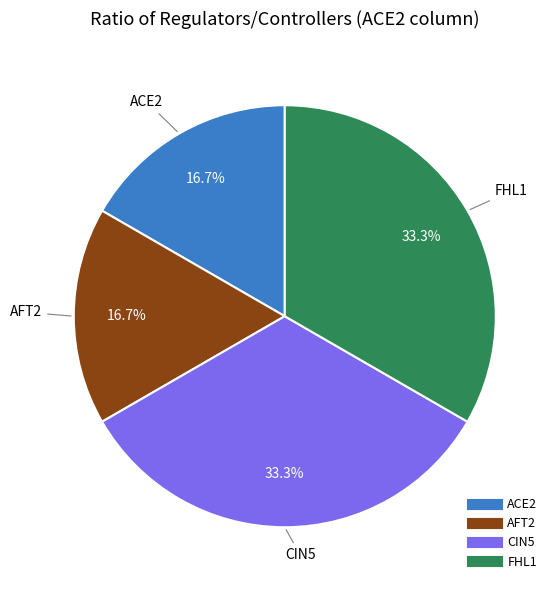

Is there any slice that represents more than half of the pie?

No